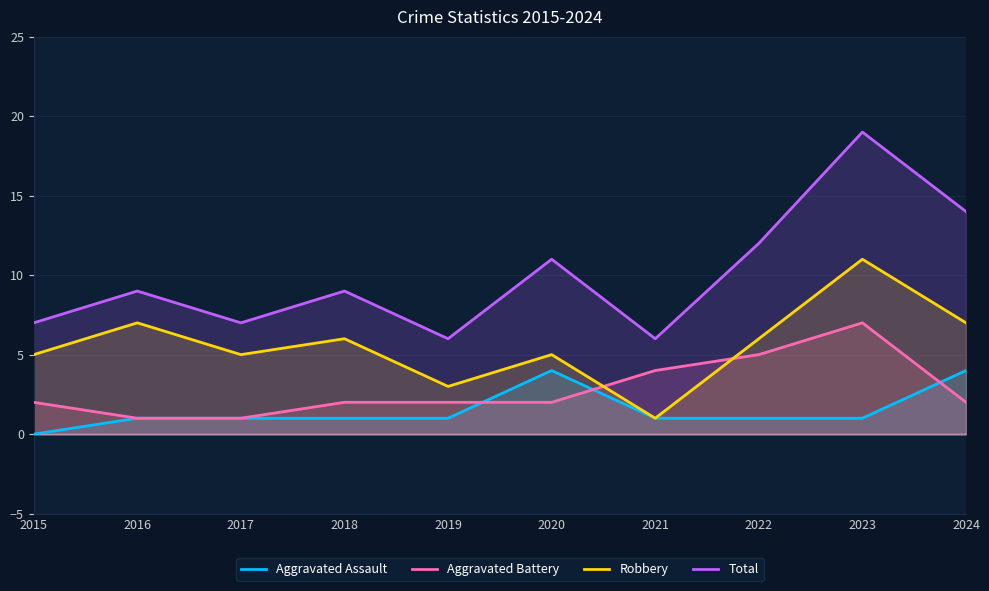

What is the value of the Aggravated Battery point at the 1st from the left?

2